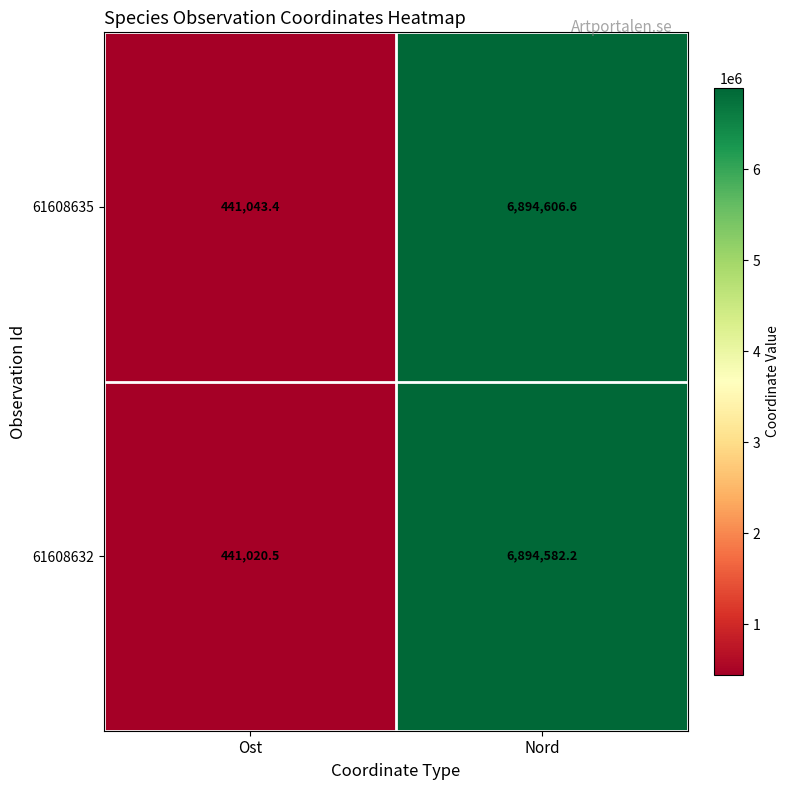

Reading right to left, extract all data points from this chart.

61608635: 6894606.6	441043.4
61608632: 6894582.2	441020.5